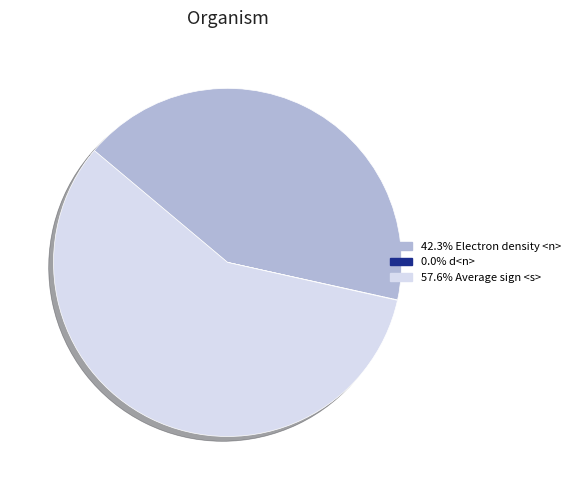

Is there a majority slice in this chart?

Yes